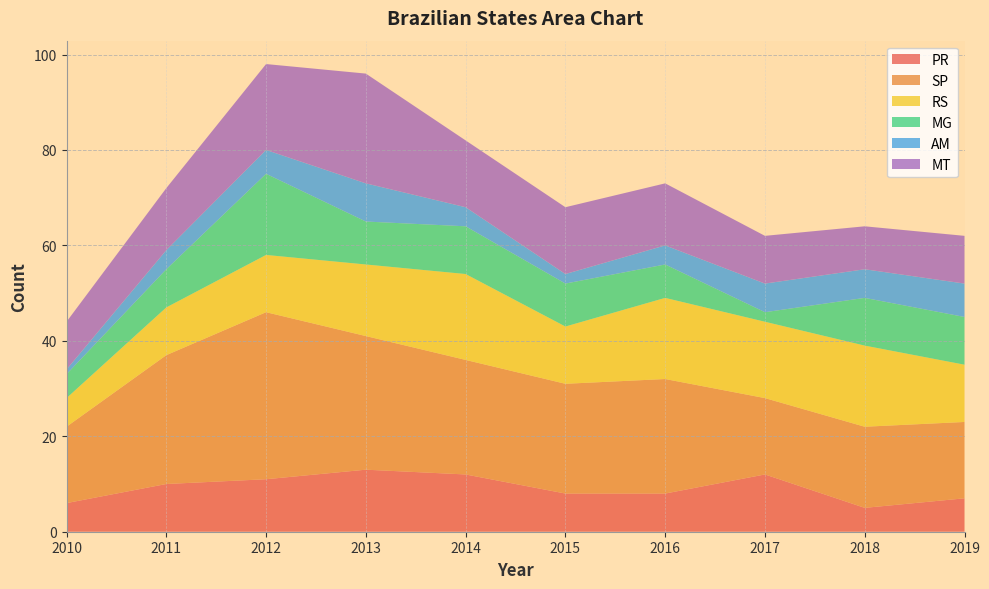

Reading right to left, extract all data points from this chart.

PR: 7	5	12	8	8	12	13	11	10	6
SP: 16	17	16	24	23	24	28	35	27	16
RS: 12	17	16	17	12	18	15	12	10	6
MG: 10	10	2	7	9	10	9	17	8	5
AM: 7	6	6	4	2	4	8	5	4	1
MT: 10	9	10	13	14	14	23	18	13	10